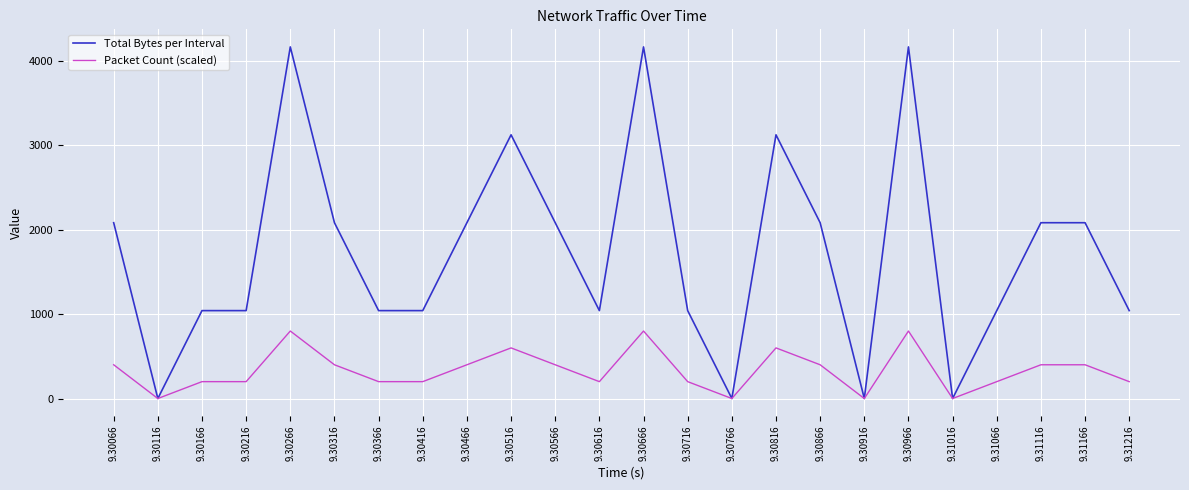

What is the highest value of the Packet Count (scaled) series?

800